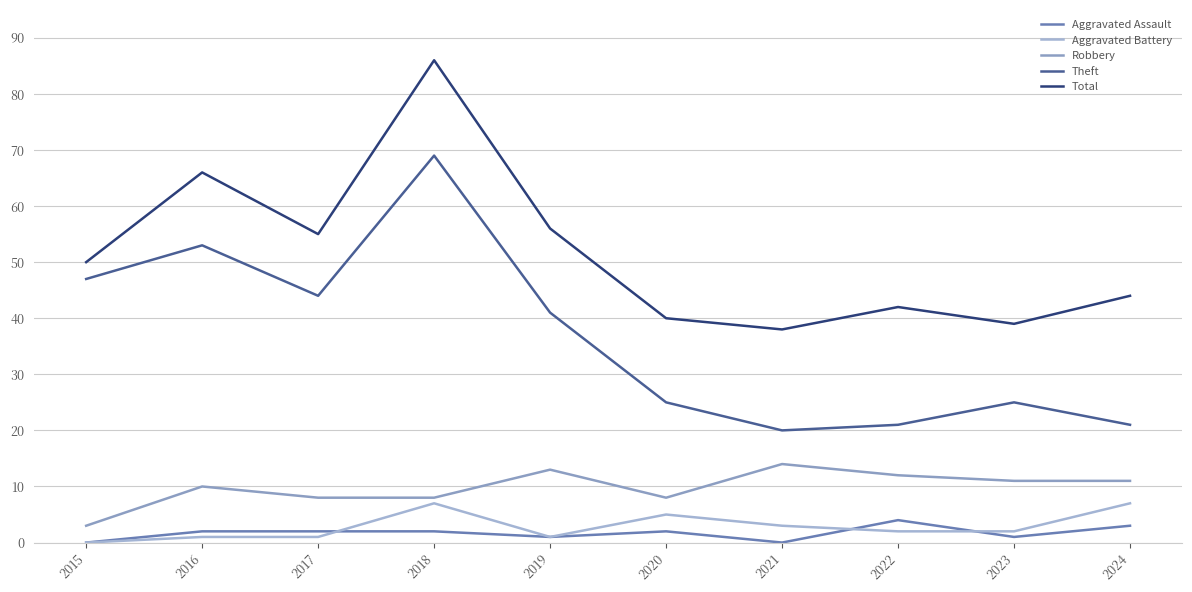

Rank the series at 2016 from lowest to highest value.

Aggravated Battery, Aggravated Assault, Robbery, Theft, Total